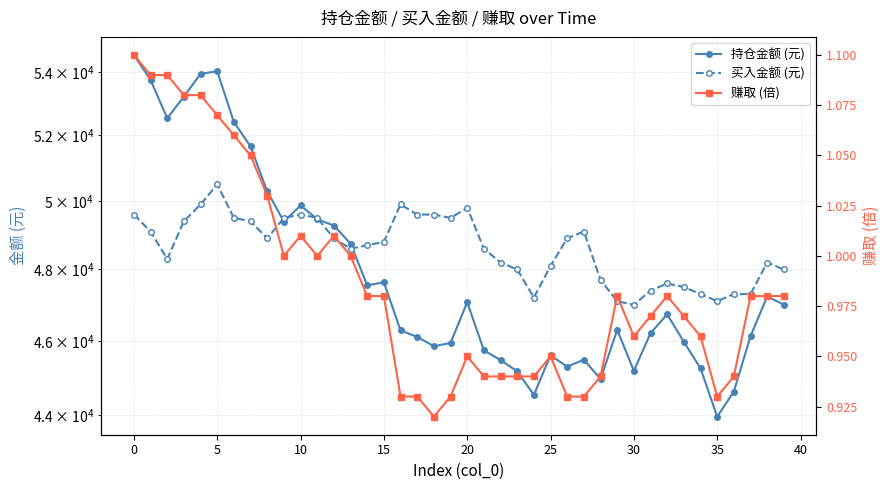

At how many categories does at least one series exceed 31483?

40